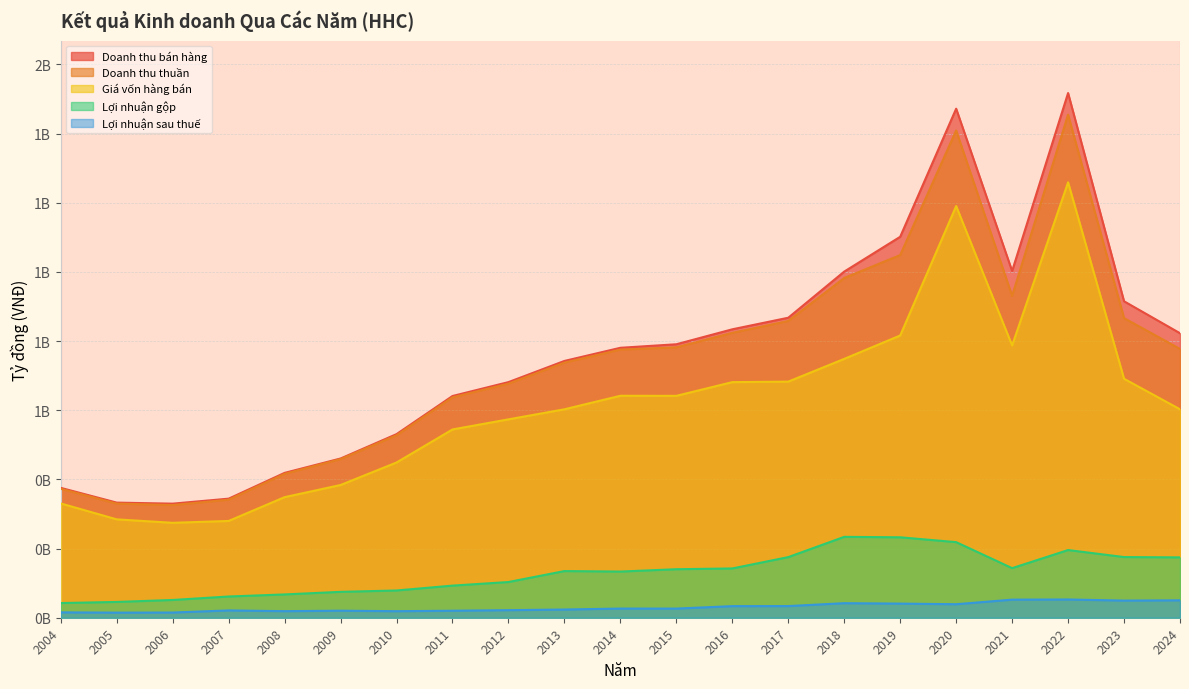

Where is Lợi nhuận sau thuế nearest to the value 0?

2005